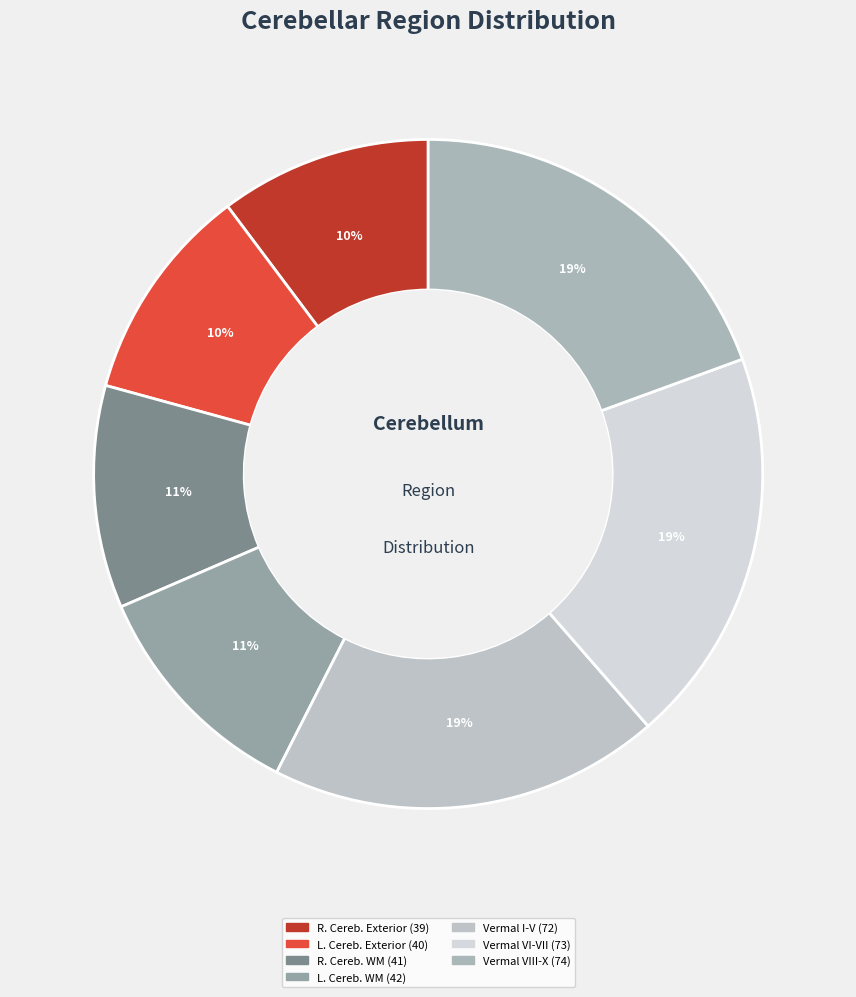

How many segments does this pie chart have?

7